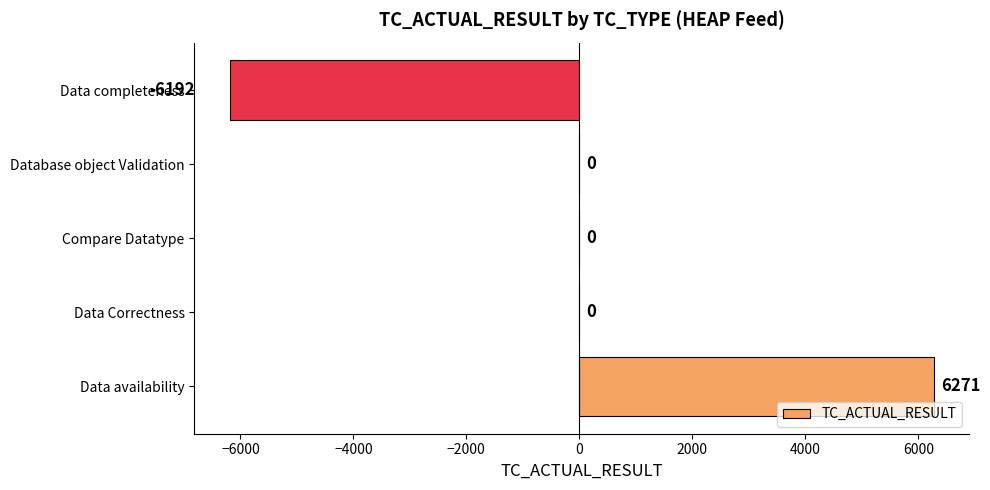

Reading top to bottom, transcribe all the data shown in this chart.

Data completeness=-6192	Database object Validation=0	Compare Datatype=0	Data Correctness=0	Data availability=6271